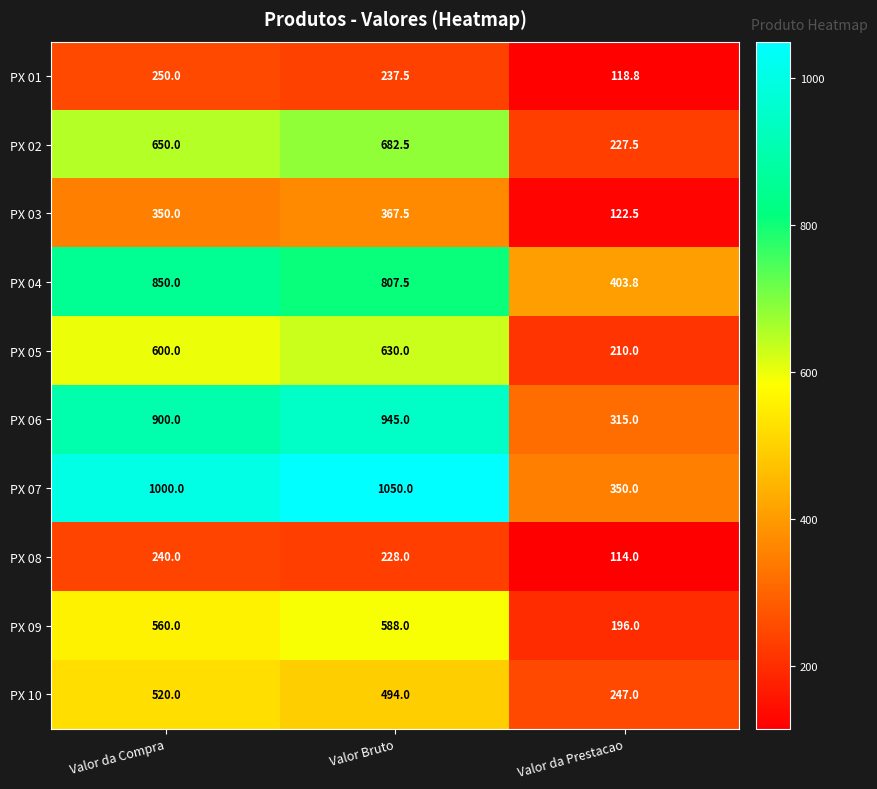

At which category is the sum across all series the highest?

Valor Bruto